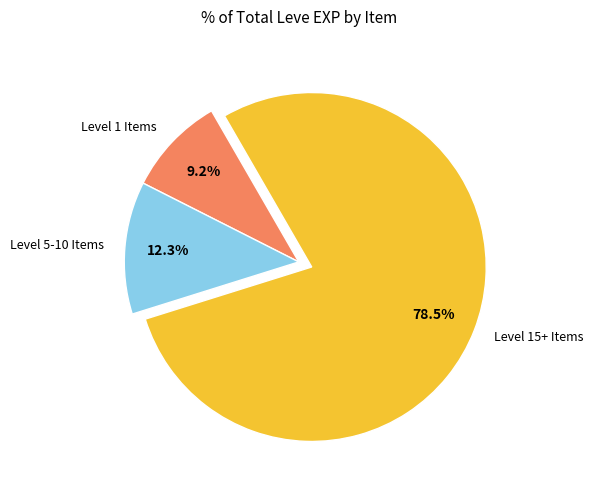

Do Level 1 Items and Level 5-10 Items together represent more than half of the pie?

No